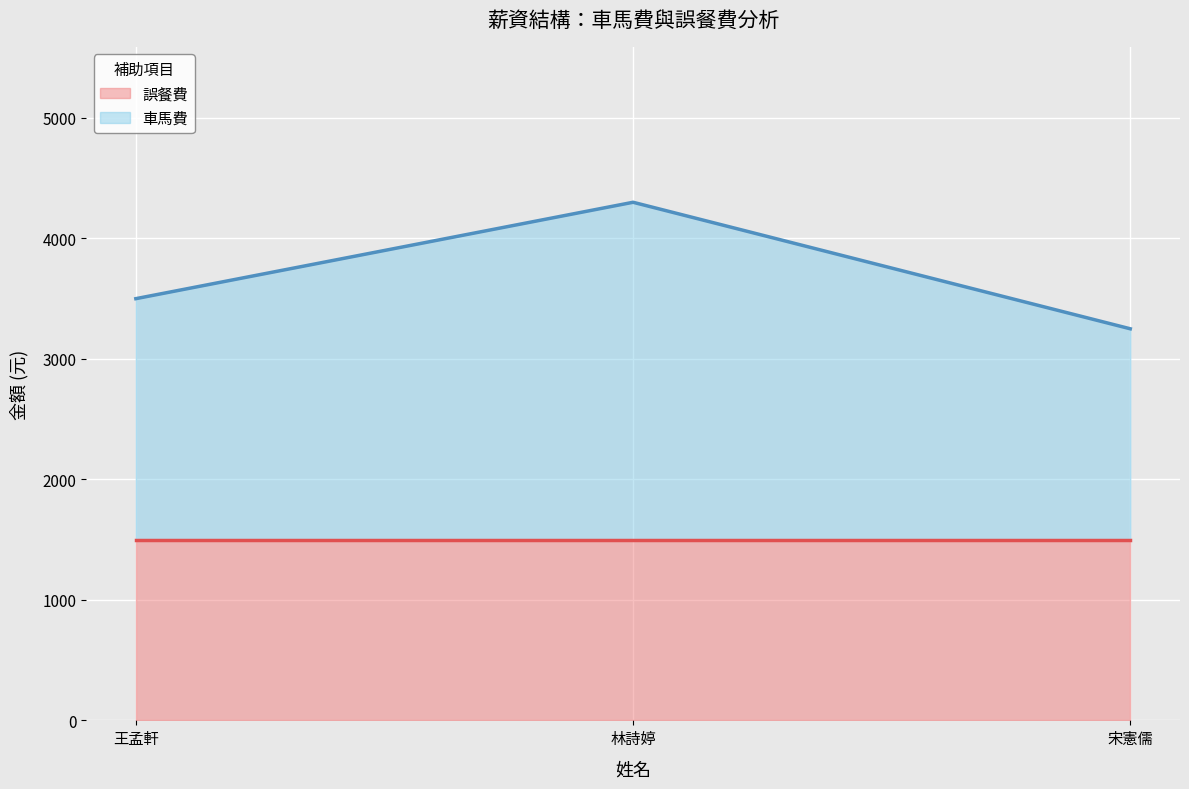

What is the label of the 1st point from the left?

王孟軒